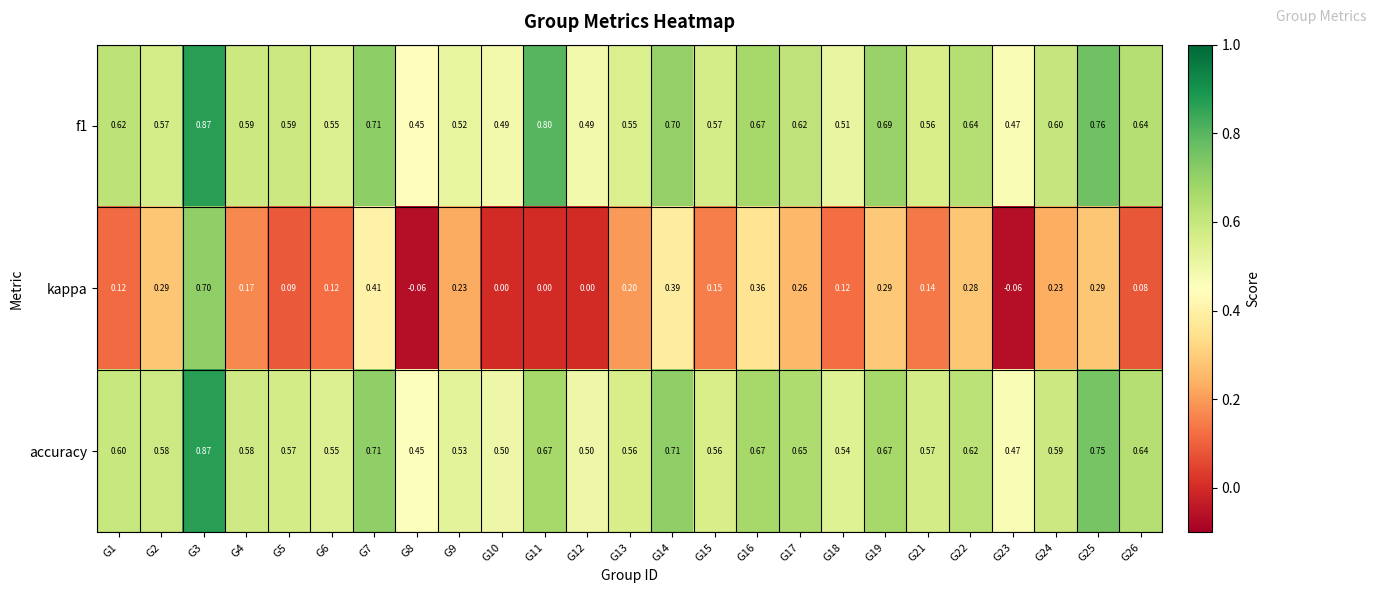

Between G7 and G14, which series saw the biggest shift?

kappa